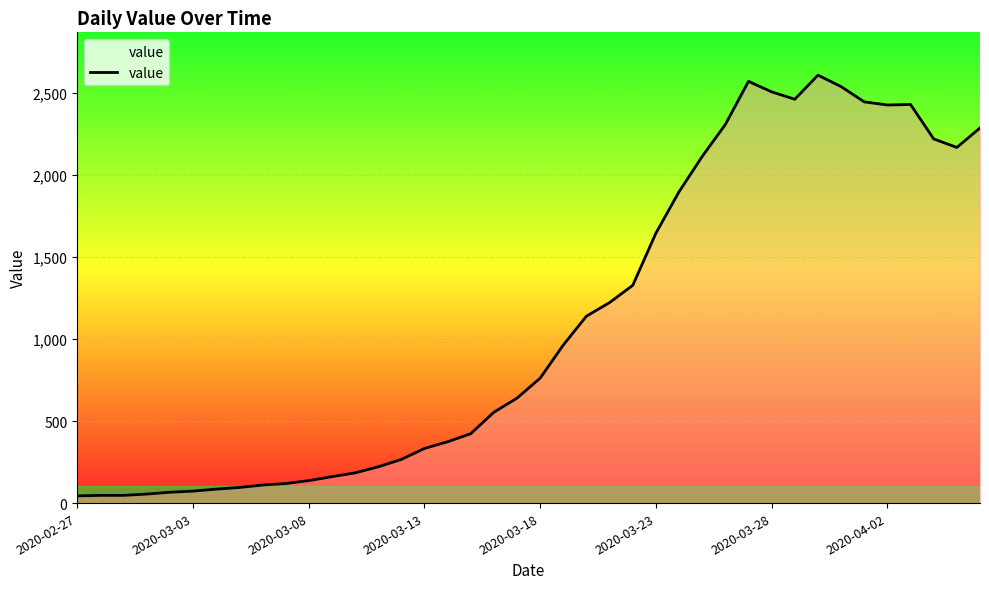

What is the greatest value displayed?

2610